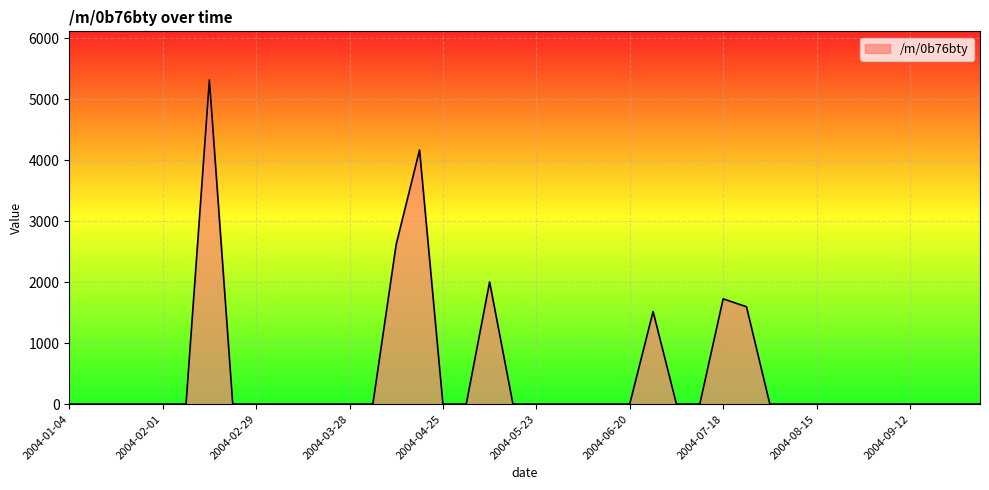

What is the difference between the maximum and minimum values?

5314.9